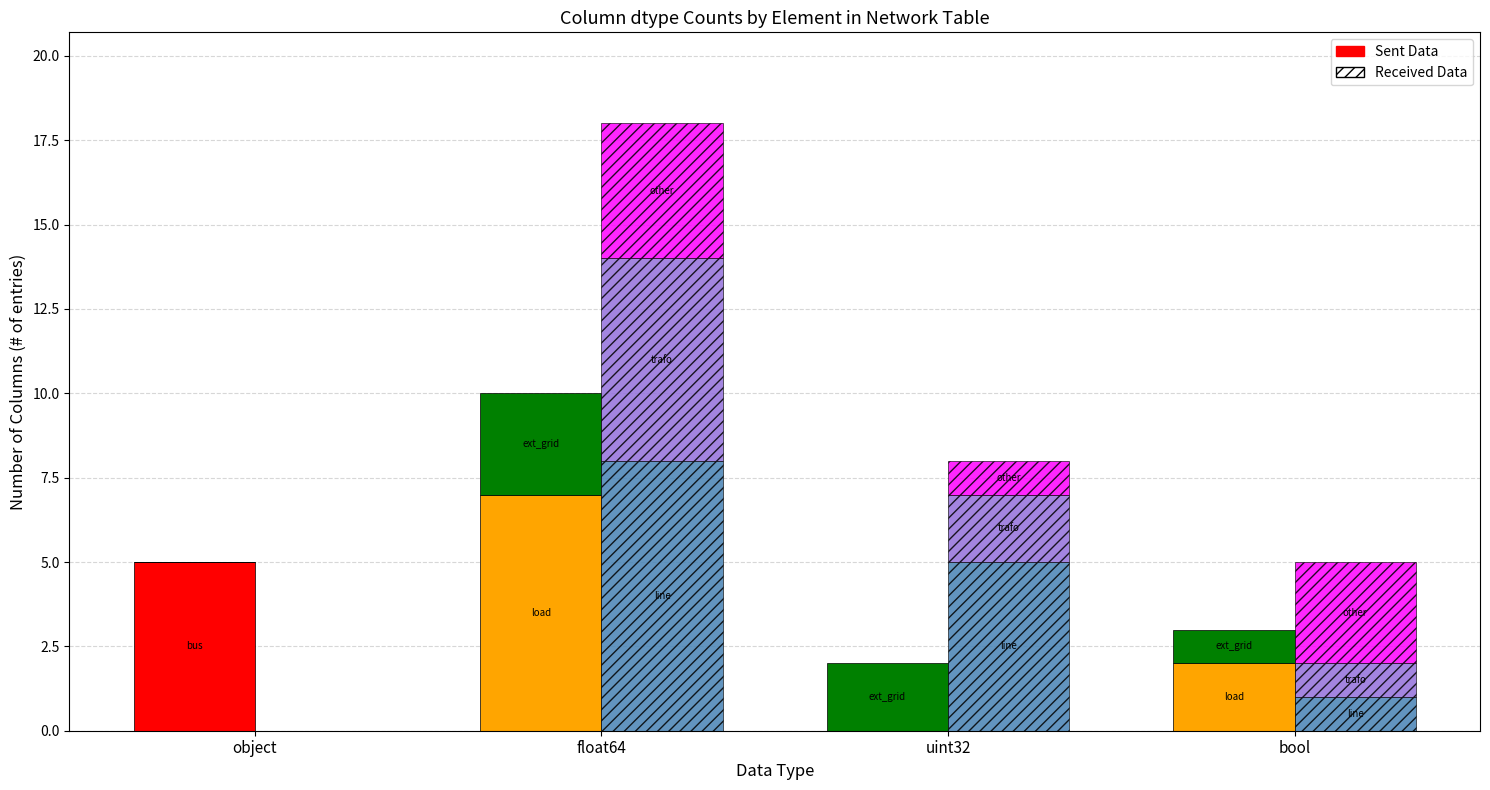

At which category is the sum across all series the highest?

float64